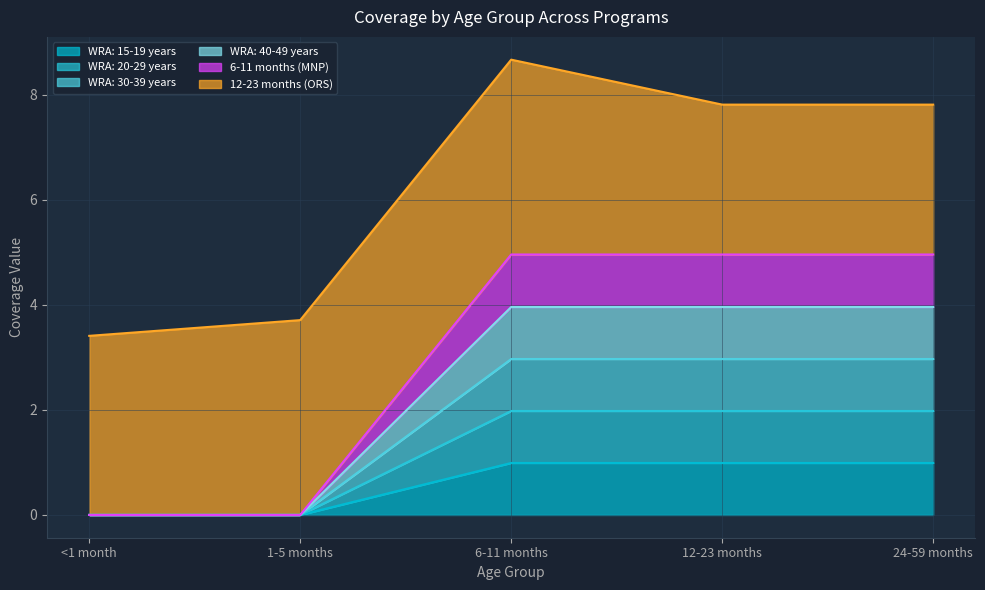

True or false: 6-11 months (MNP) has a value of 0.0 at <1 month.

True